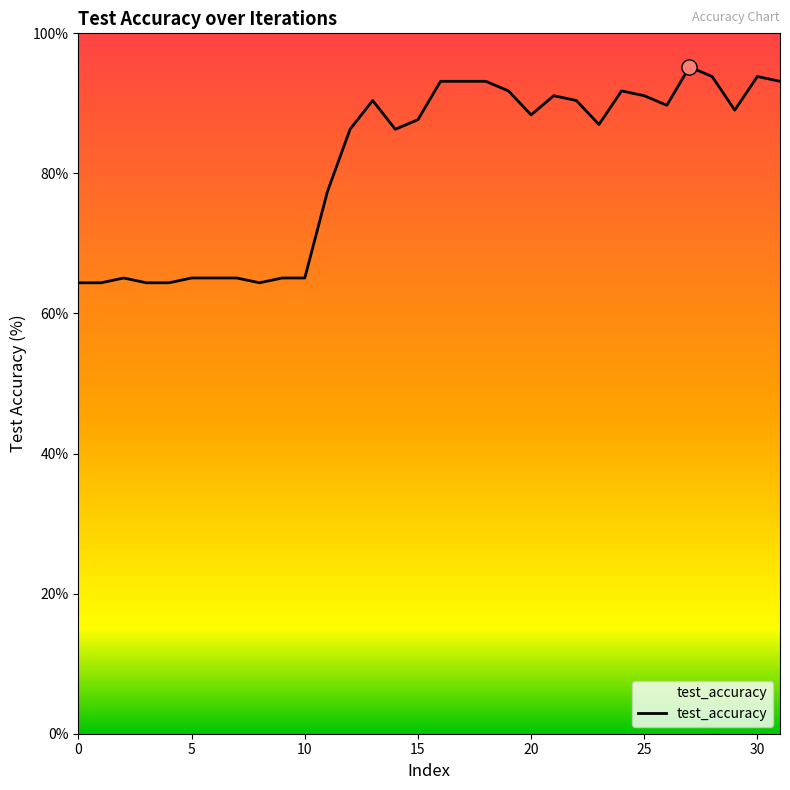

What is the difference between the maximum and minimum values?

30.8